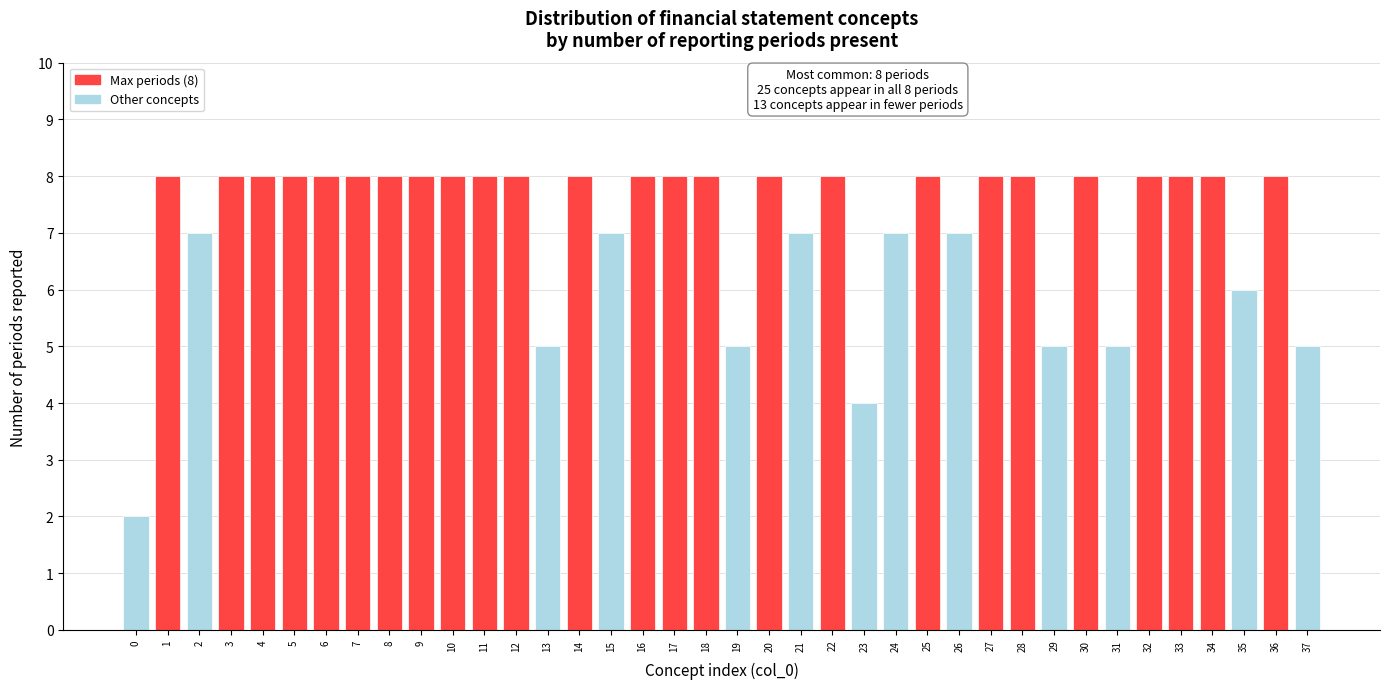

What is the value of the 13th bar from the left?

8